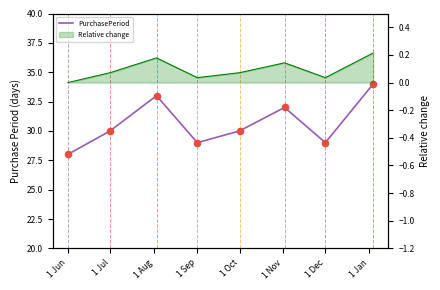

Which has a higher value, 1 Jan or 1 Jun?

1 Jan